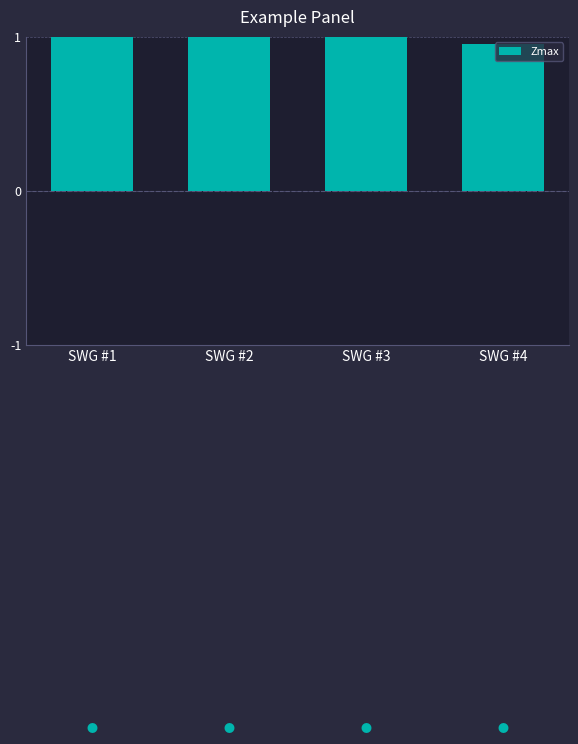

The chart shows a value of 1.0 at SWG #3. True or false?

True